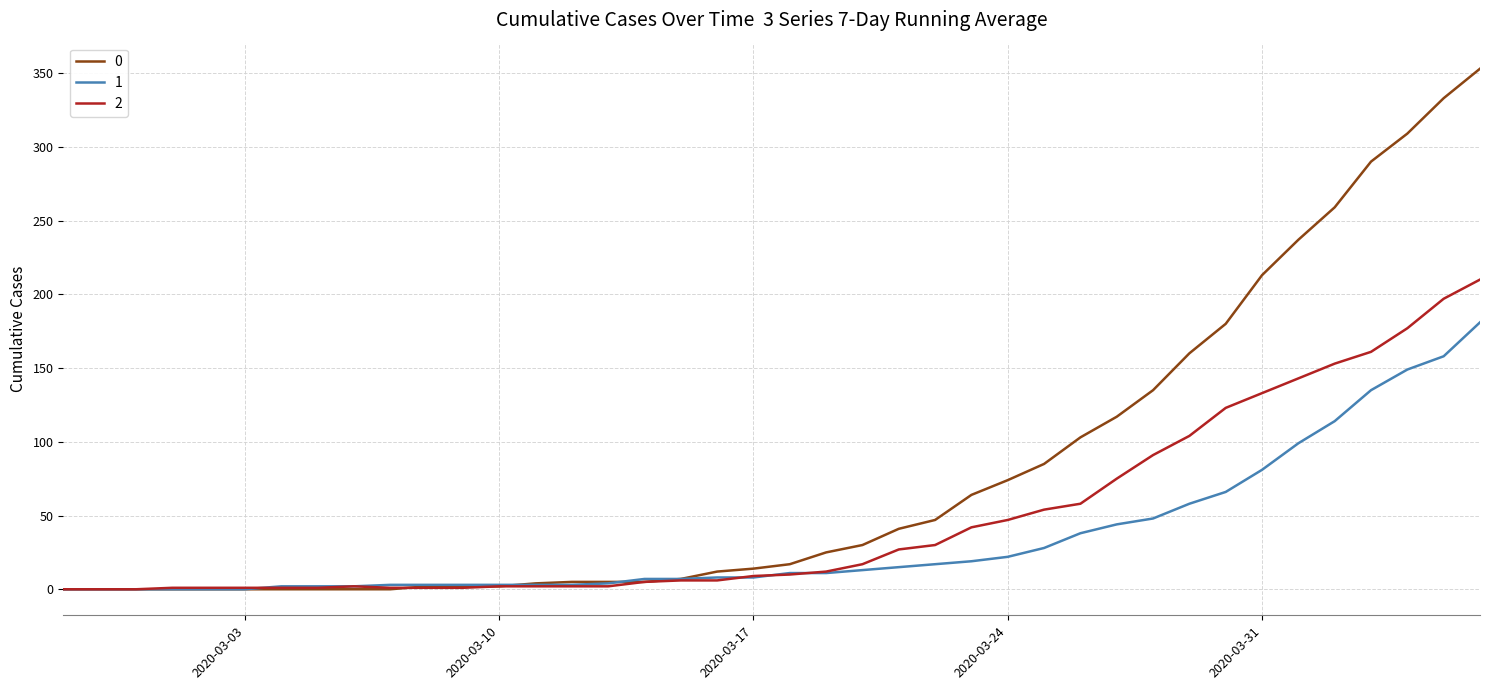

Rank the series by their average value, from lowest to highest.

1, 2, 0